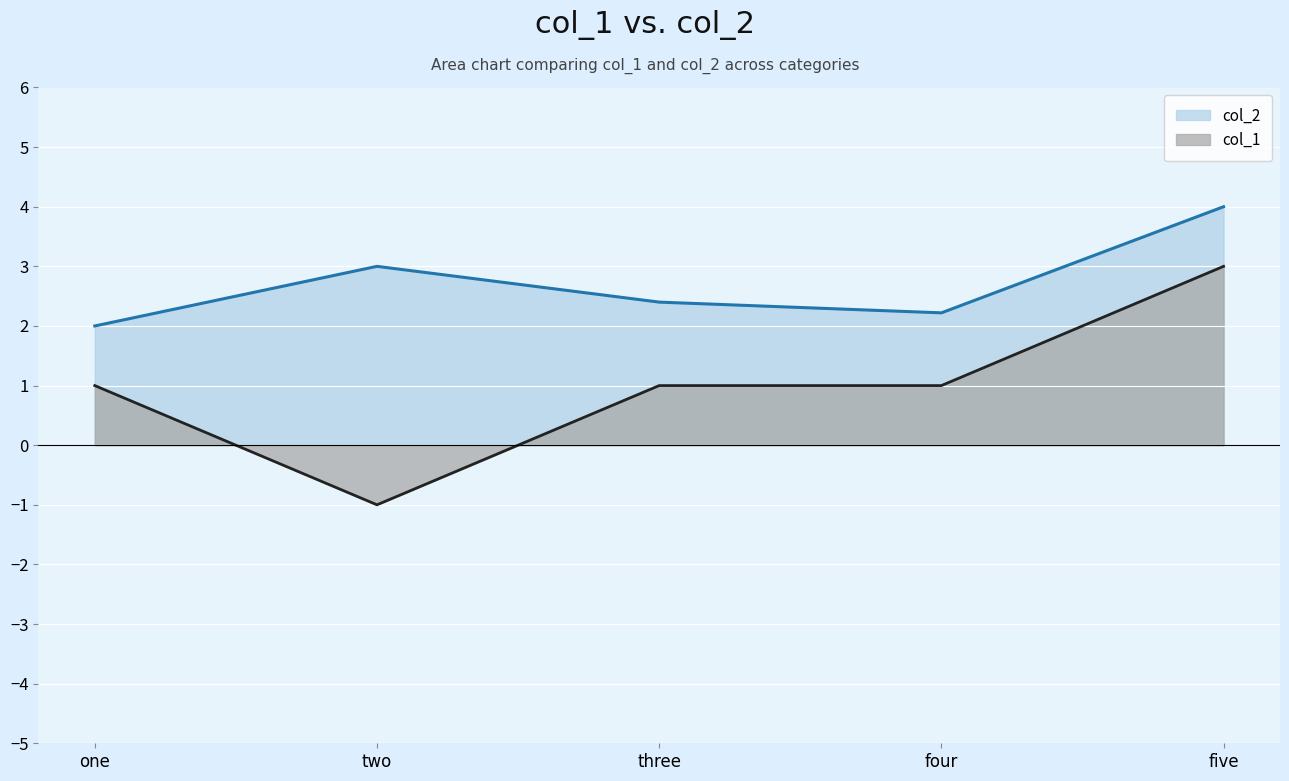

How many col_1 values are between 1 and 2?

3